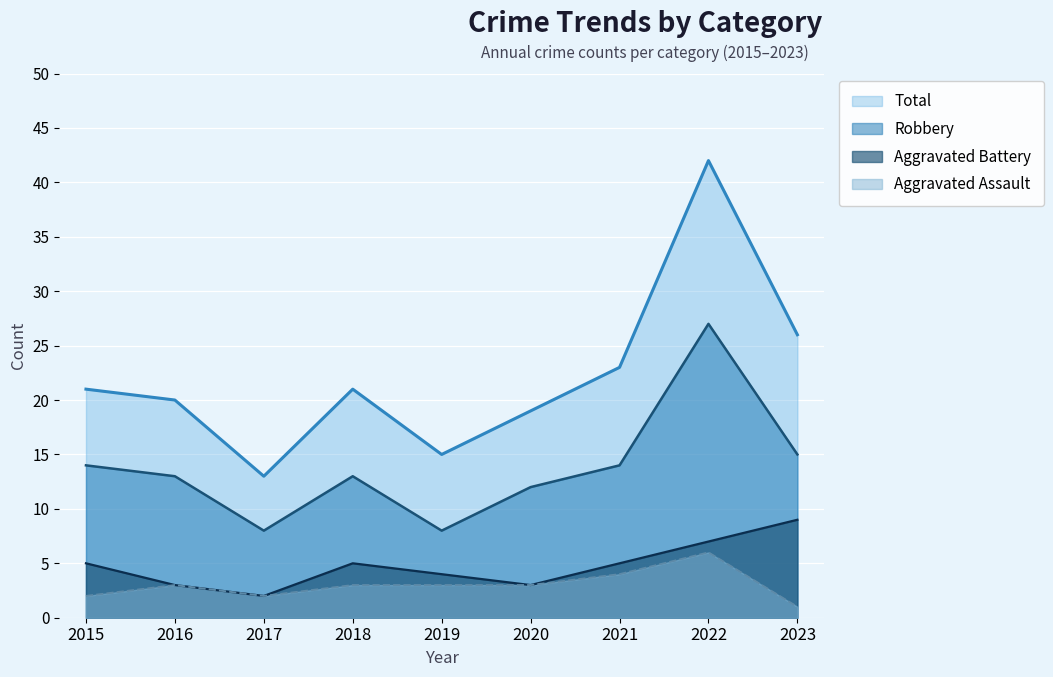

Reading right to left, transcribe all the data shown in this chart.

Aggravated Assault: 1	6	4	3	3	3	2	3	2
Aggravated Battery: 9	7	5	3	4	5	2	3	5
Robbery: 15	27	14	12	8	13	8	13	14
Total: 26	42	23	19	15	21	13	20	21